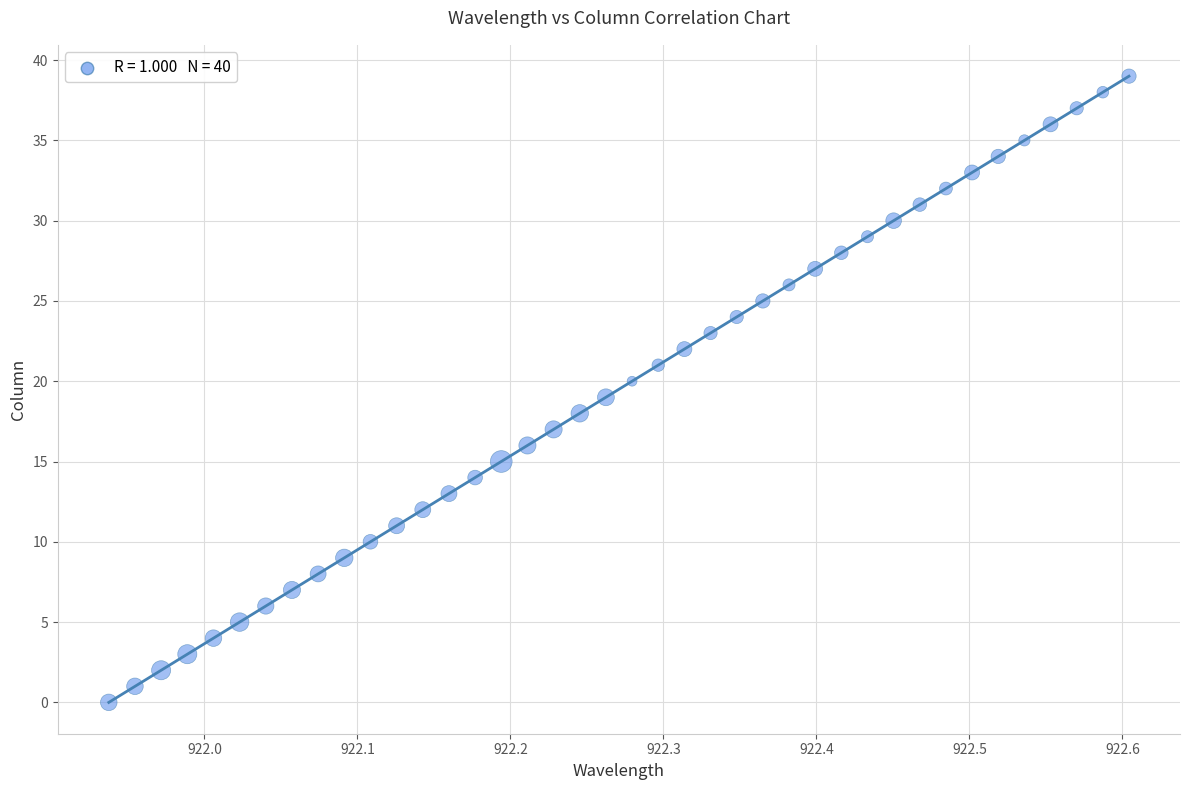

What is the range of Y values (max minus min)?

39